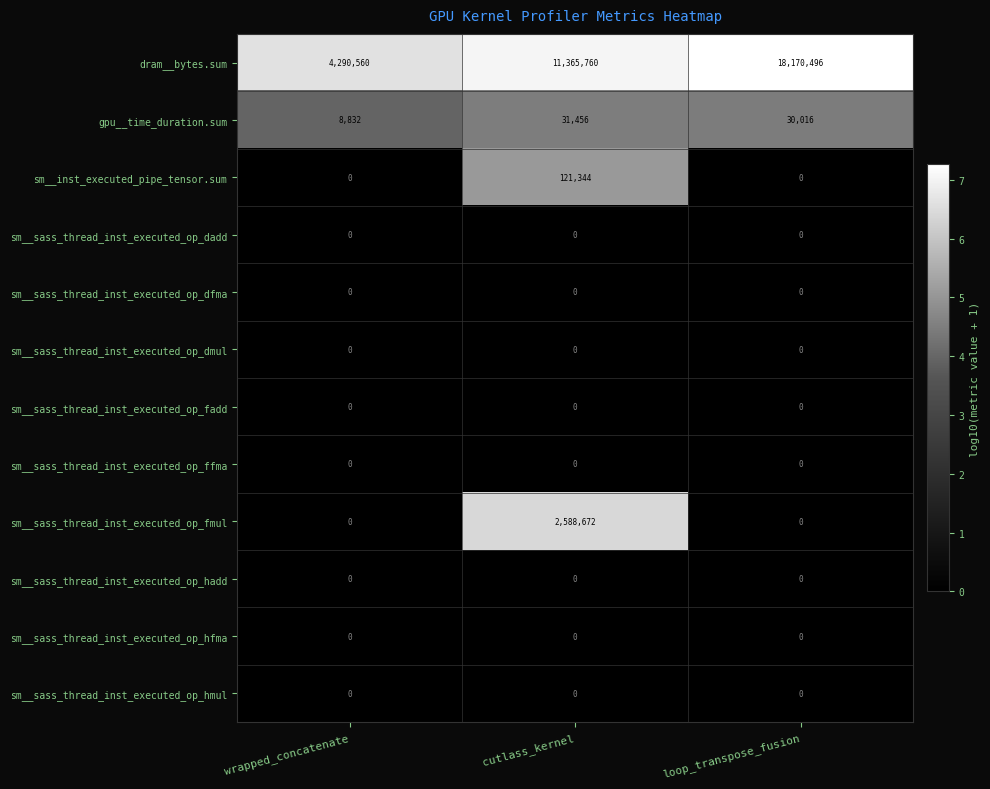

What is the greatest value displayed?

18170496